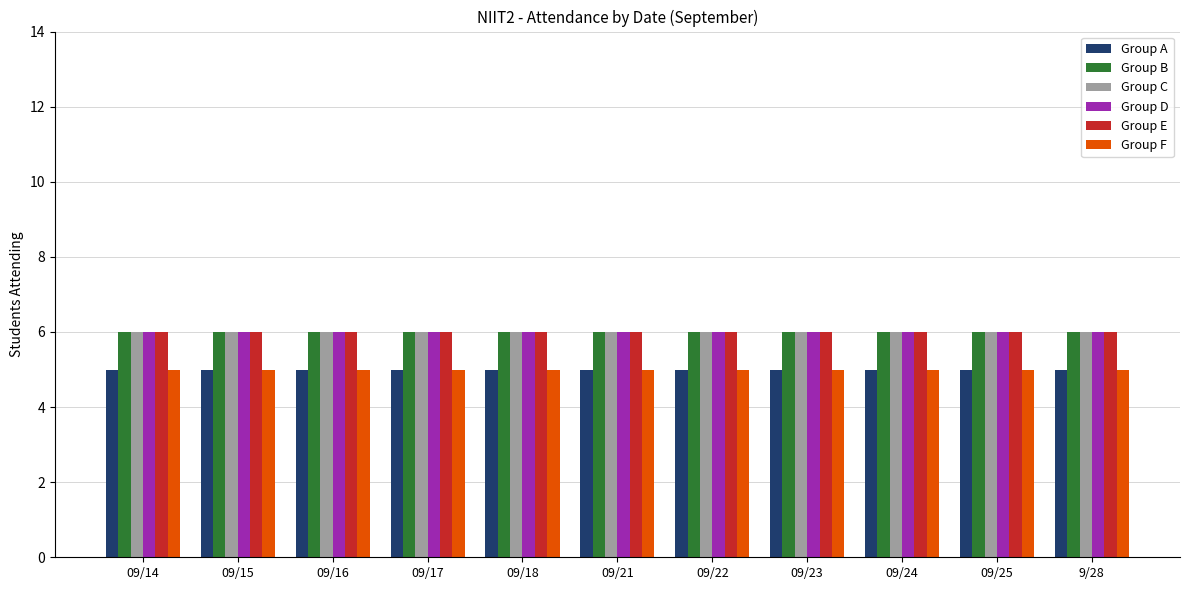

The Group A series shows 3 at 09/23. True or false?

False